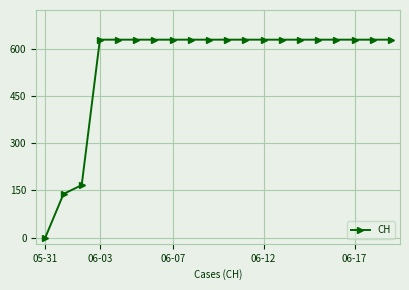

Is this an area chart (filled region under the line)?

No